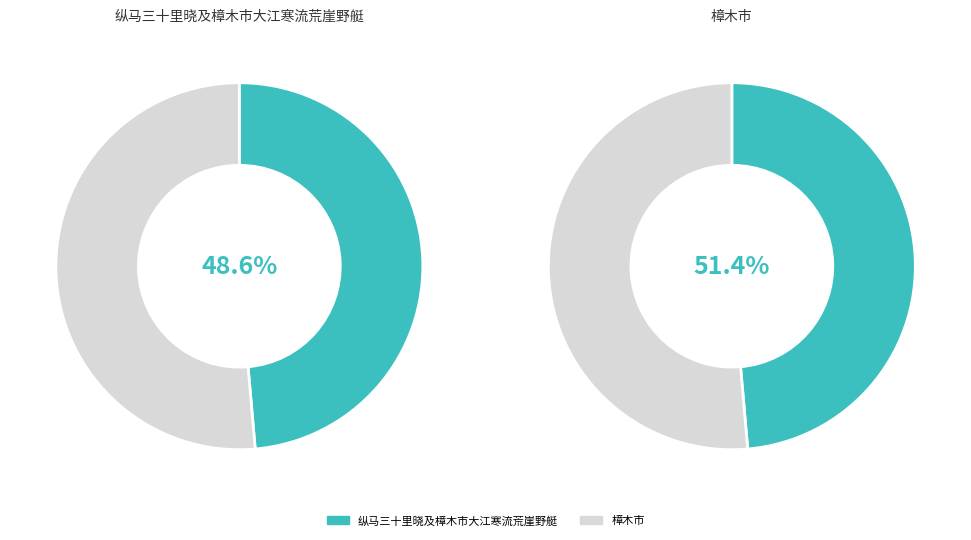

True or false: 樟木市 accounts for 41% of the total.

False